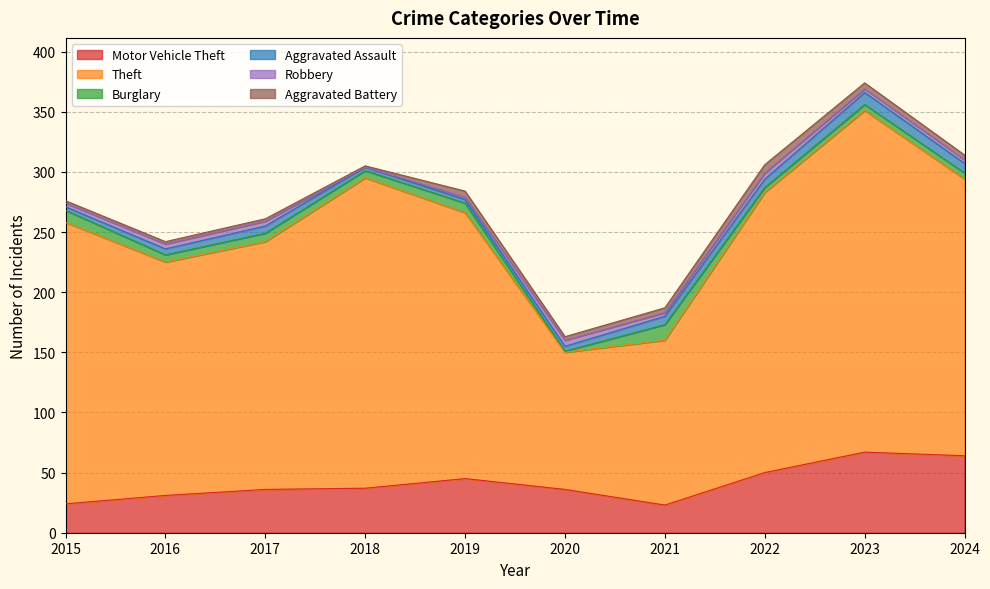

What value does the Aggravated Assault series have at 2024?

8